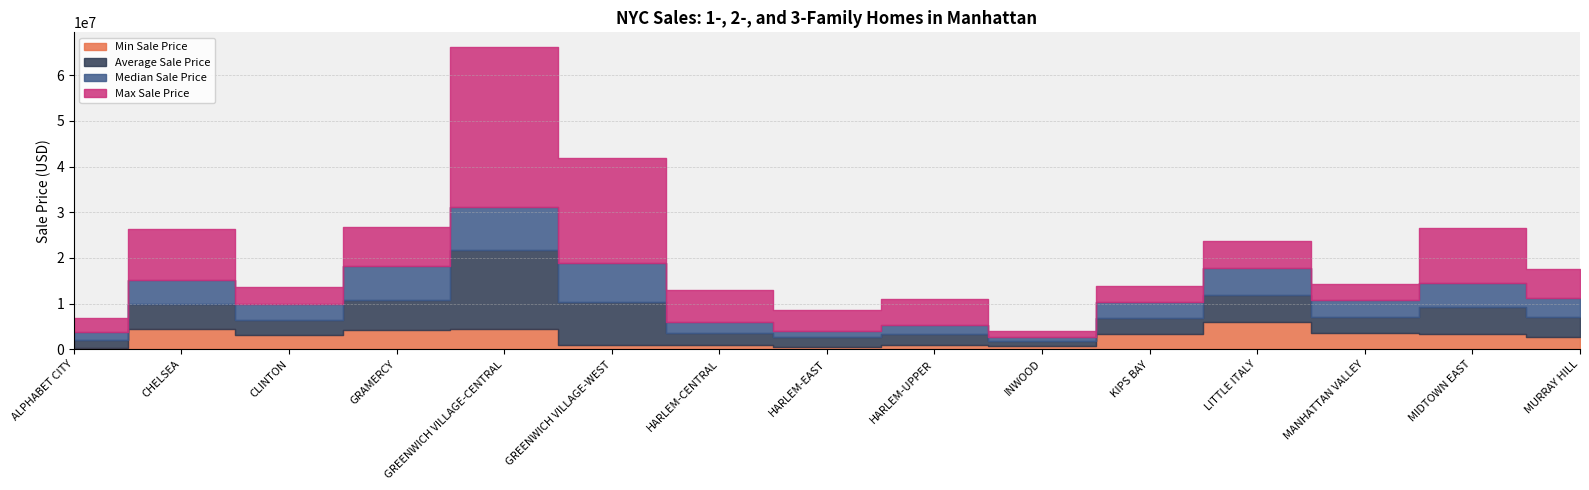

What is the total value across all series at HARLEM-UPPER?

10929556